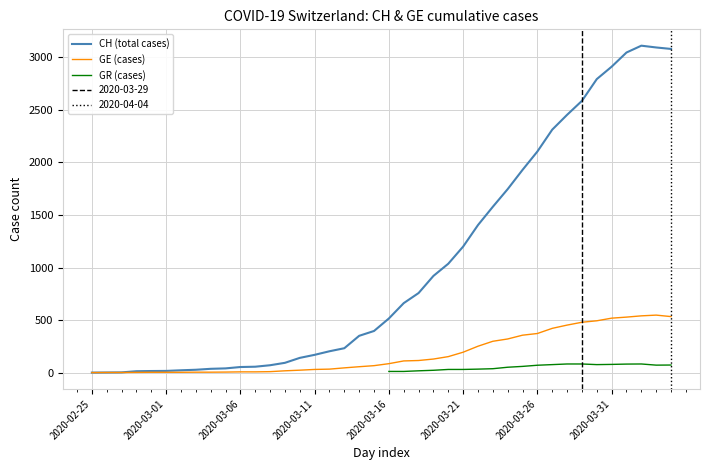

Where is the first local maximum for CH (total cases)?

37